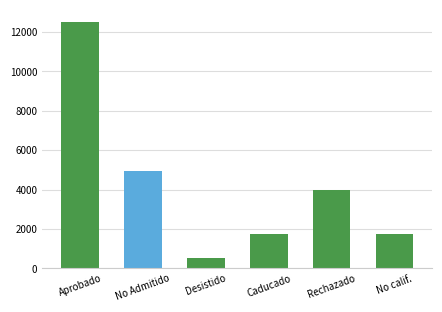

Which label corresponds to the smallest value in the chart?

Desistido